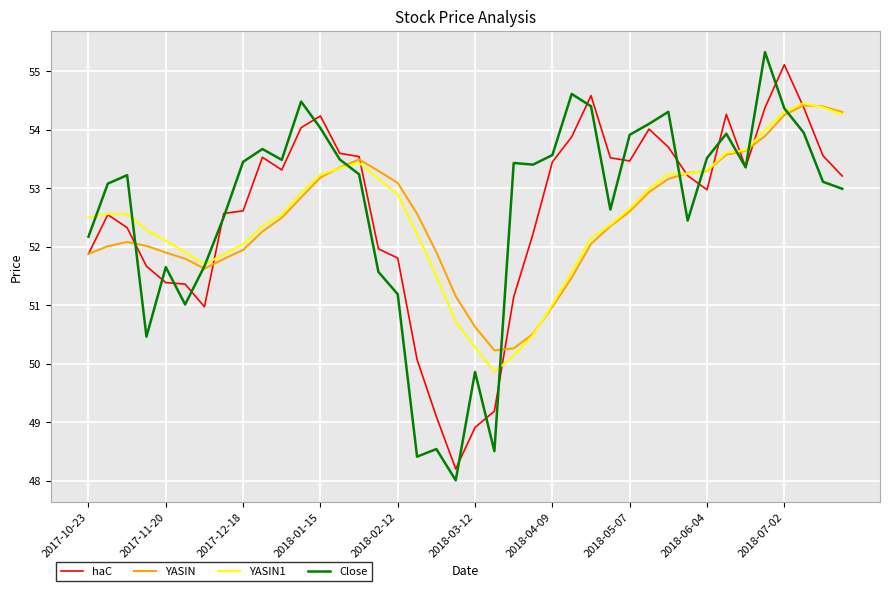

Which series has the widest spread of values?

Close